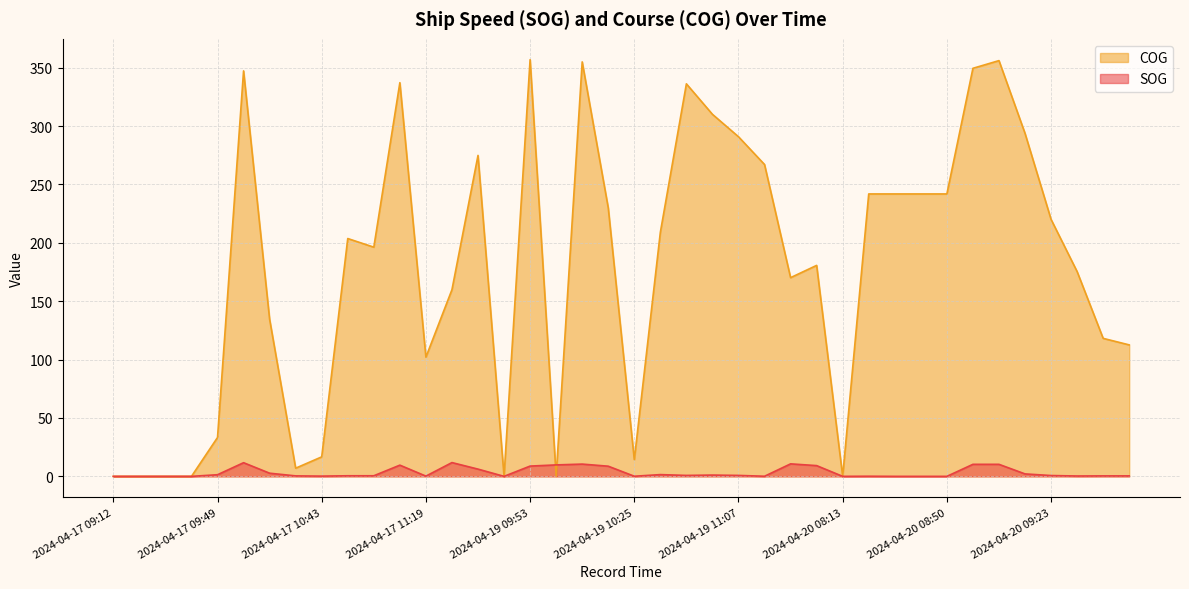

What is the label of the 3rd point from the right?

2024-04-20 09:31